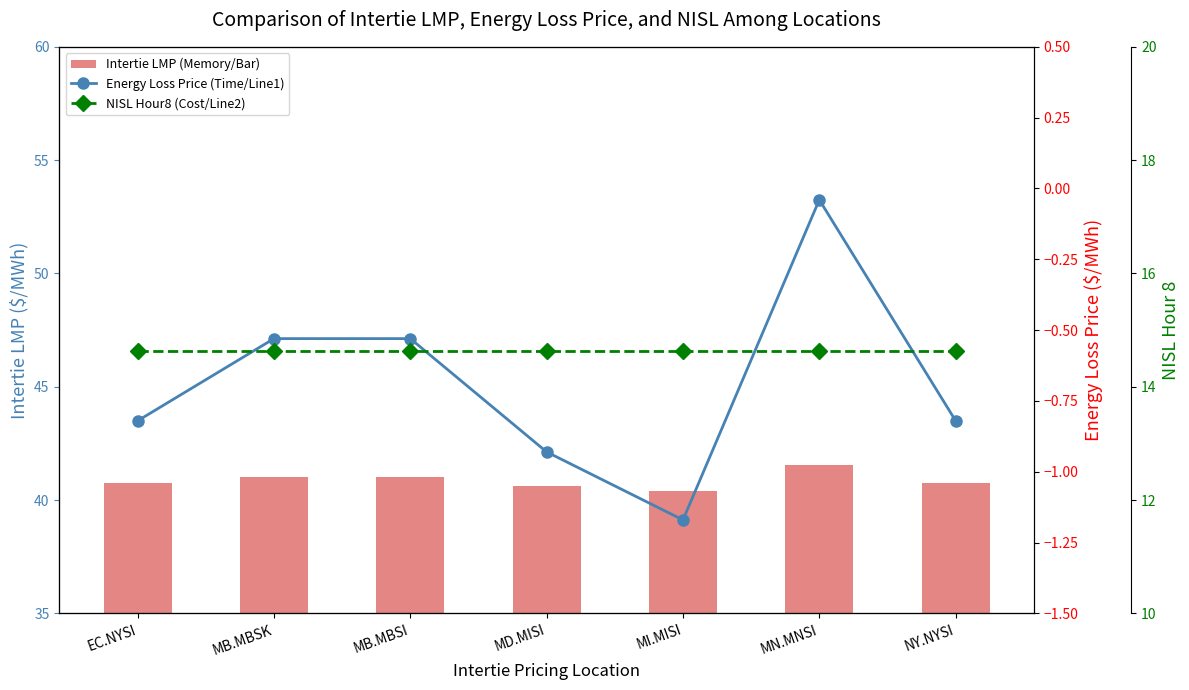

What is the sum of all NISL Hour8 (Cost/Line2) values?

102.4